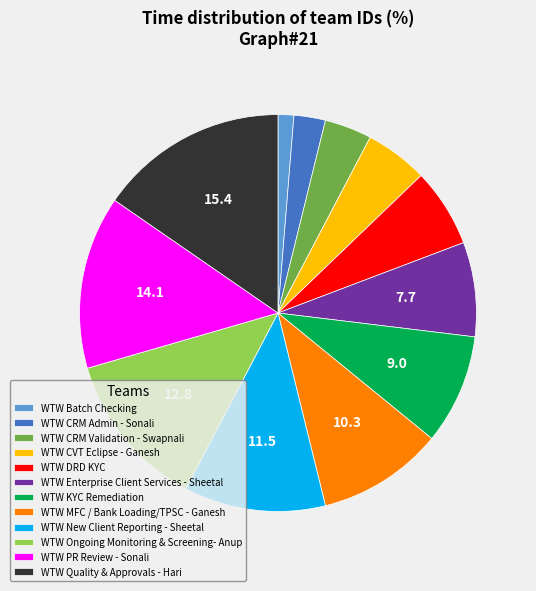

Is it true that WTW New Client Reporting - Sheetal is 1% of the pie?

False